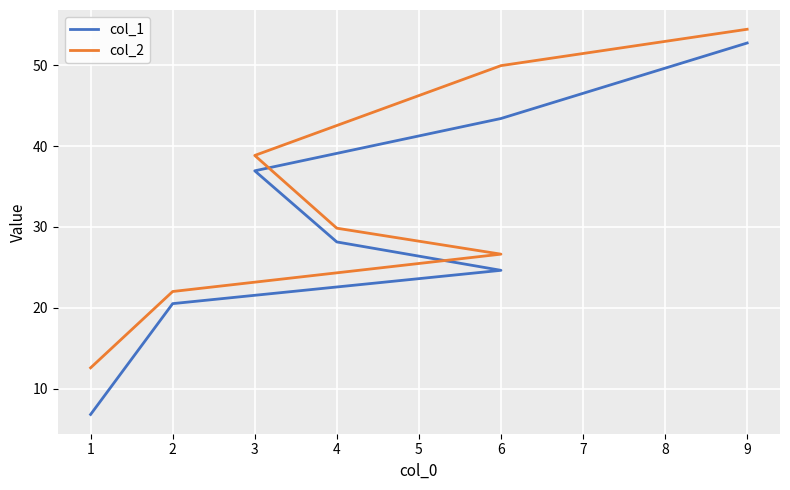

Which series has the largest range (max minus min)?

col_1